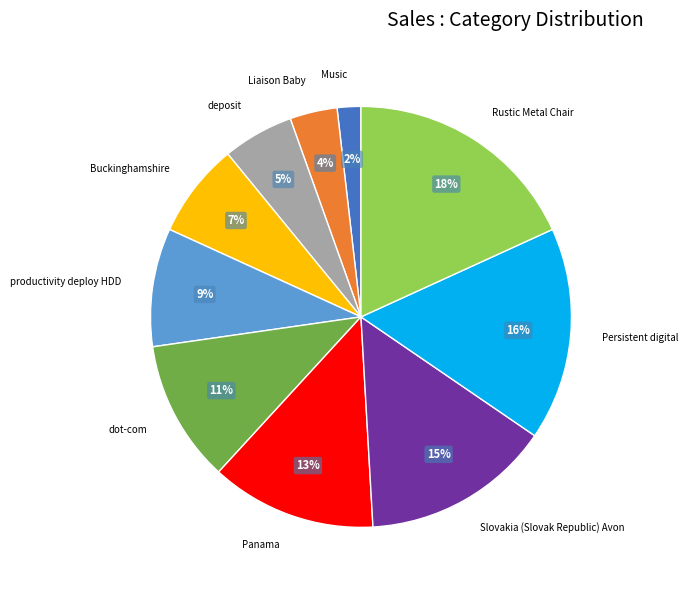

Which has a higher value, Music or Liaison Baby?

Liaison Baby